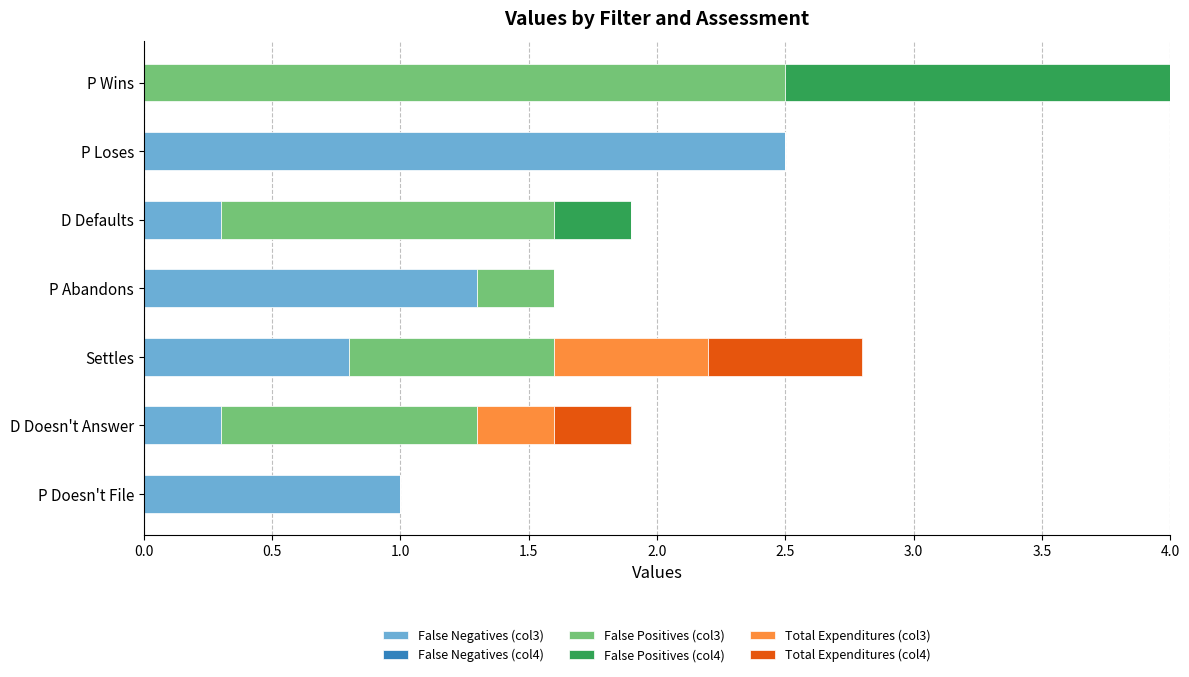

At which category is the sum across all series the highest?

P Wins